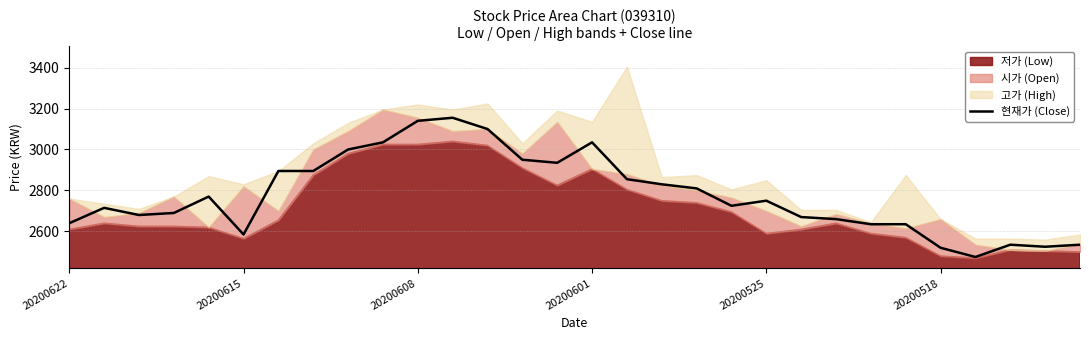

What is the maximum value for 현재가 (Close)?

3155